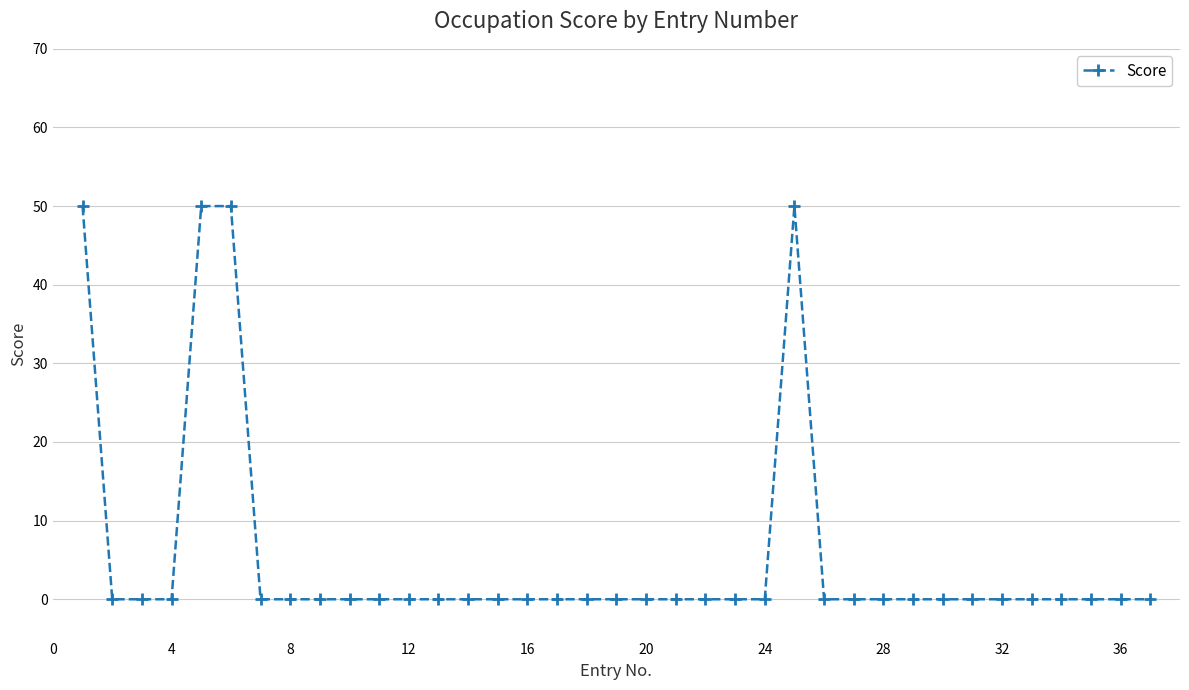

What is the average value?

5